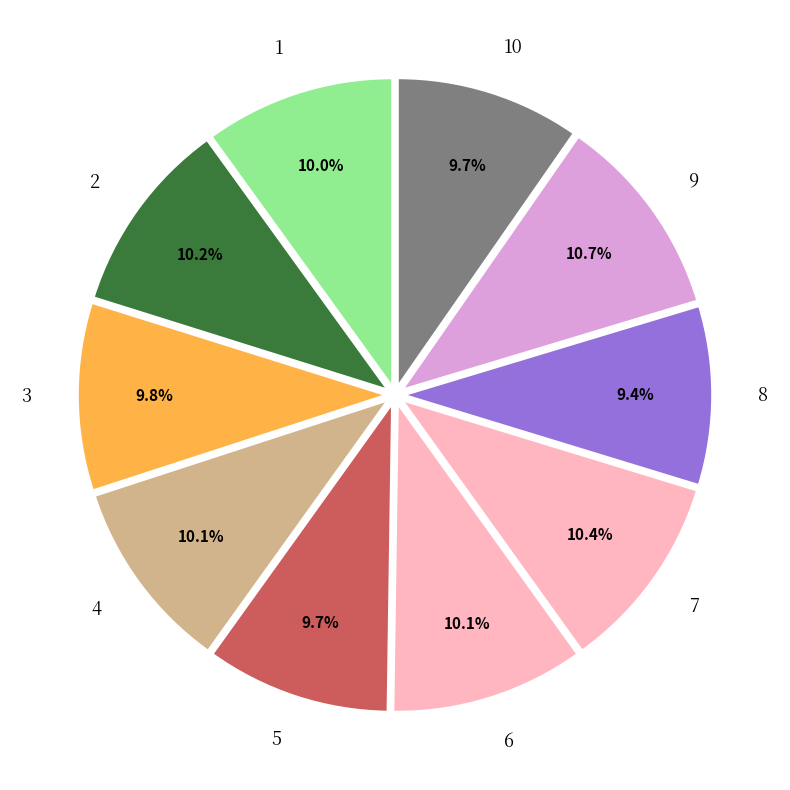

Combined, do 3 and 8 account for over 50%?

No